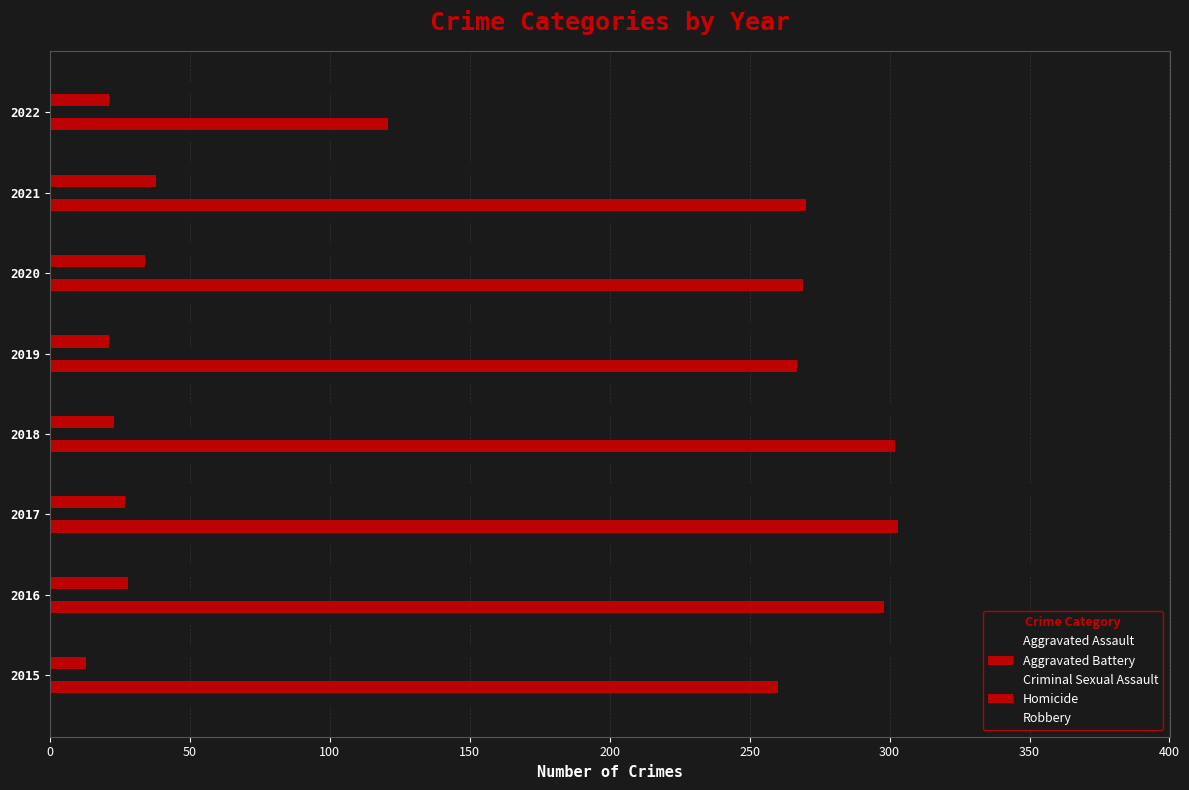

How many values in the Robbery series are below 302?

4